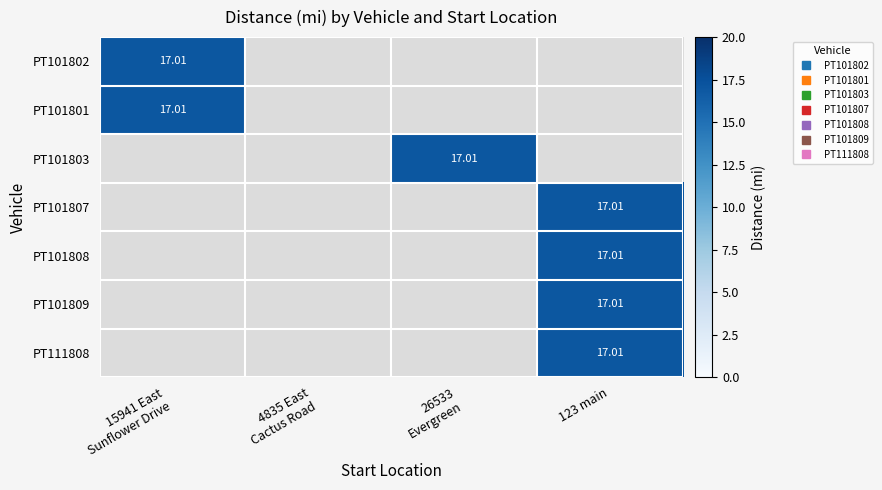

Between 15941 East Sunflower Drive and 4835 East Cactus Road, which series saw the biggest shift?

PT101802